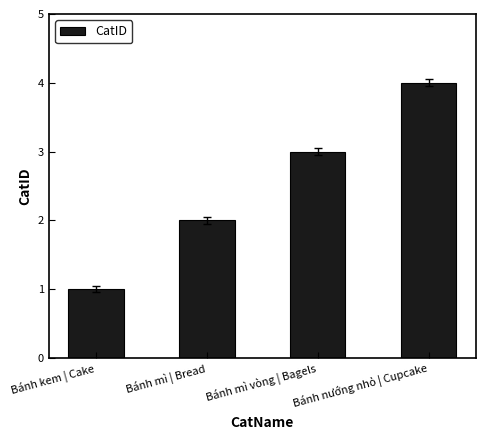

List the labels in order of value, largest first.

Bánh nướng nhỏ | Cupcake, Bánh mì vòng | Bagels, Bánh mì | Bread, Bánh kem | Cake